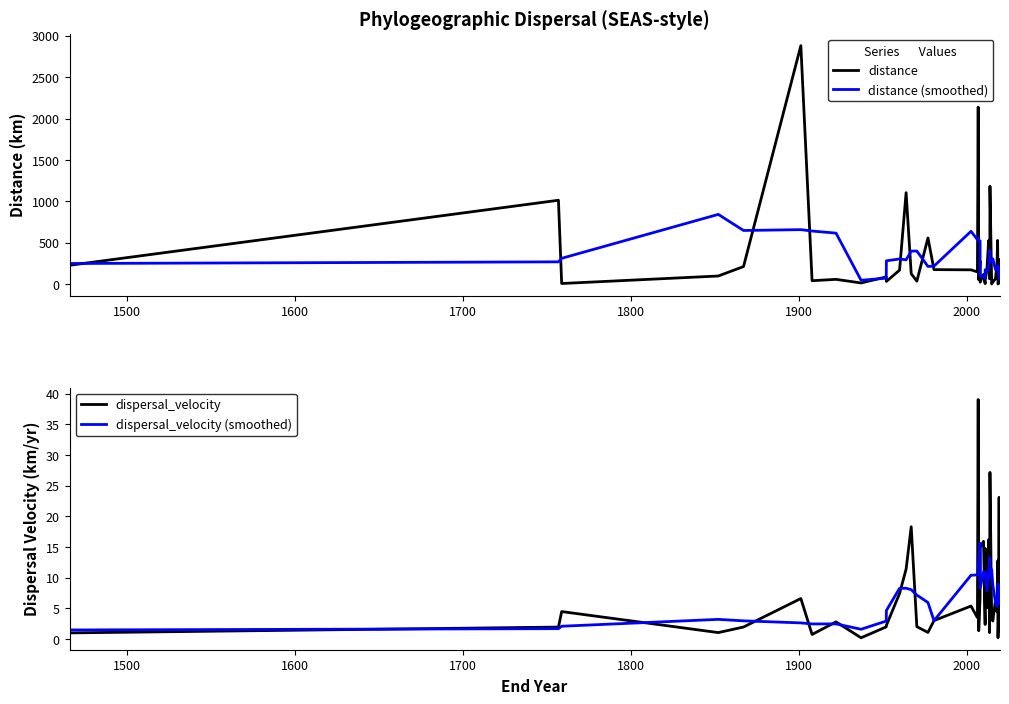

True or false: distance (smoothed) and dispersal_velocity (smoothed) cross at least once.

False